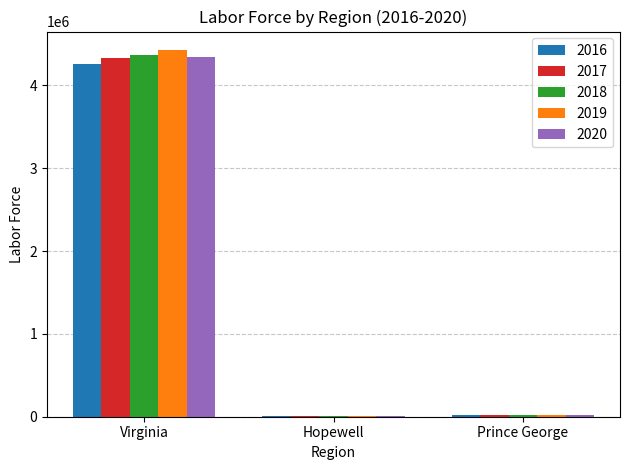

How many data points does each series have?

3